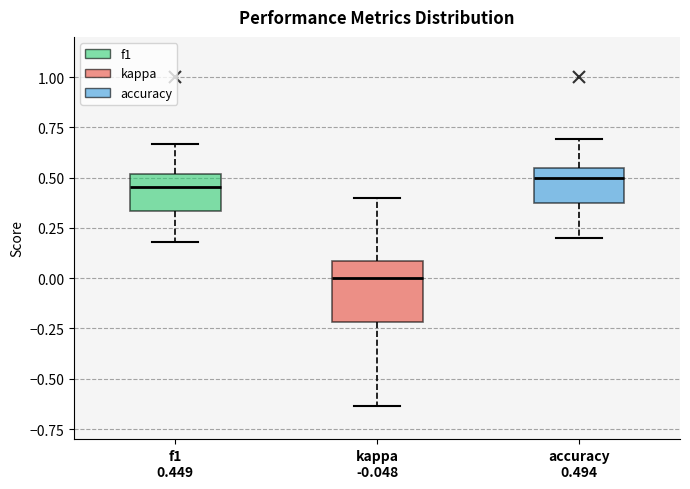

Reading left to right, transcribe this box plot: for each box, give where its median line is, the range the box spans, and where its two whiskers end, as read against the y-axis. The values are not printed on the chart, so give them approximately, as read against the axis.

f1 0.449: median 0.45, box 0.35 to 0.50, whiskers 0.20 to 0.65
kappa -0.048: median 0.00, box -0.20 to 0.10, whiskers -0.65 to 0.40
accuracy 0.494: median 0.50, box 0.40 to 0.55, whiskers 0.20 to 0.70